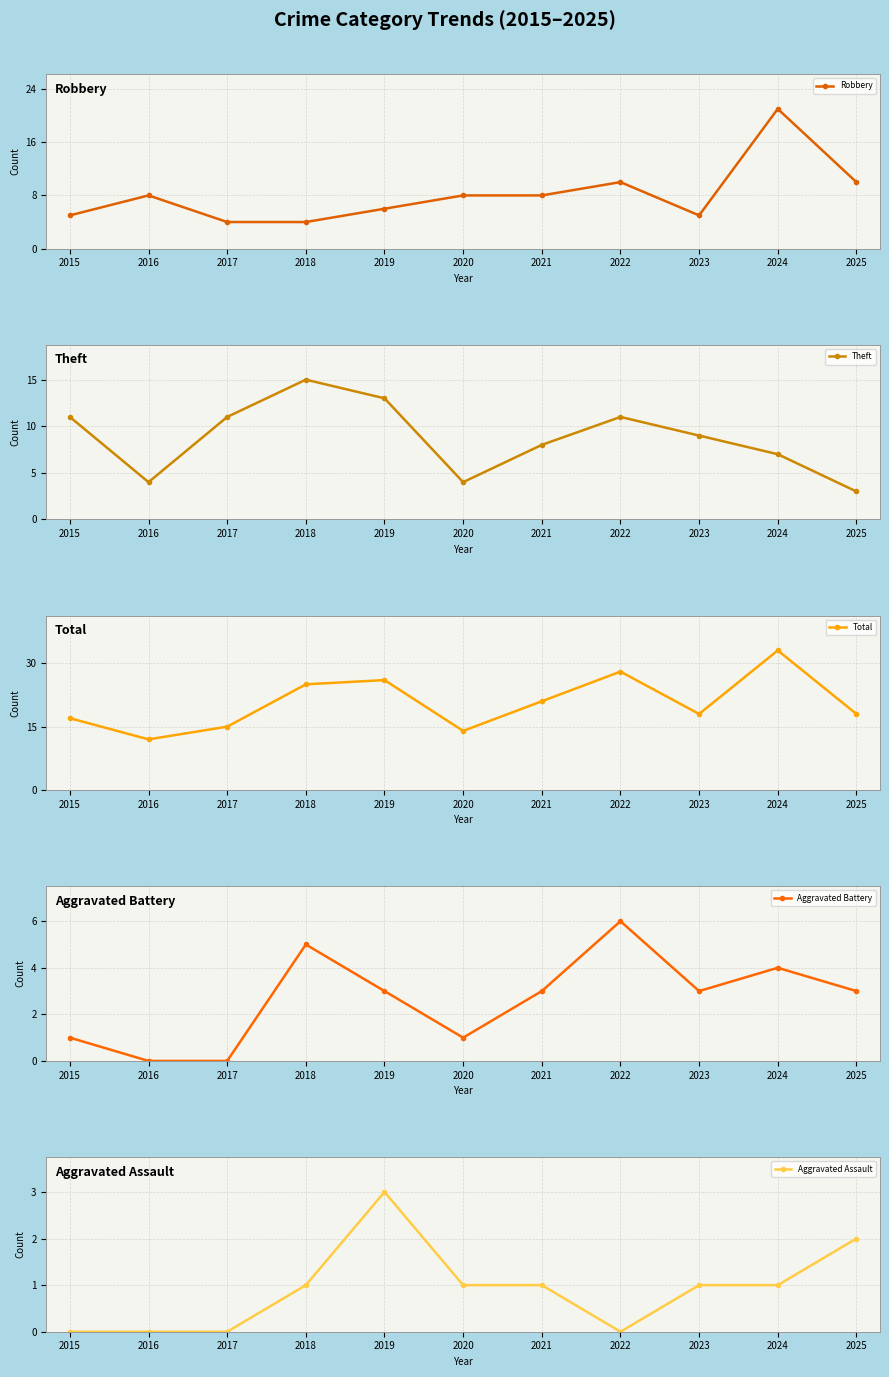

What is the total value across all series at 2020?

28